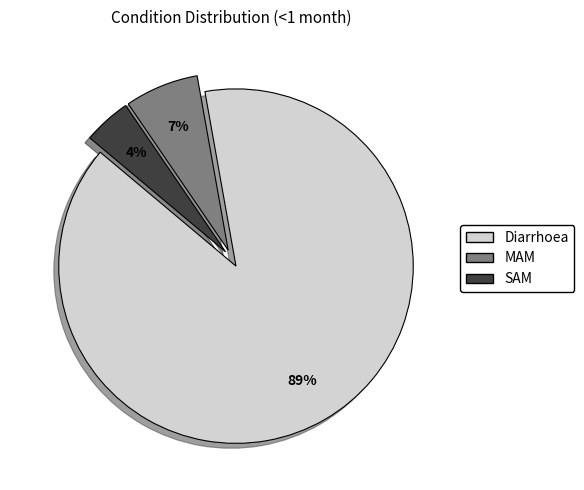

To the nearest percent, what is the difference between the SAM and Diarrhoea slice percentages?

85%